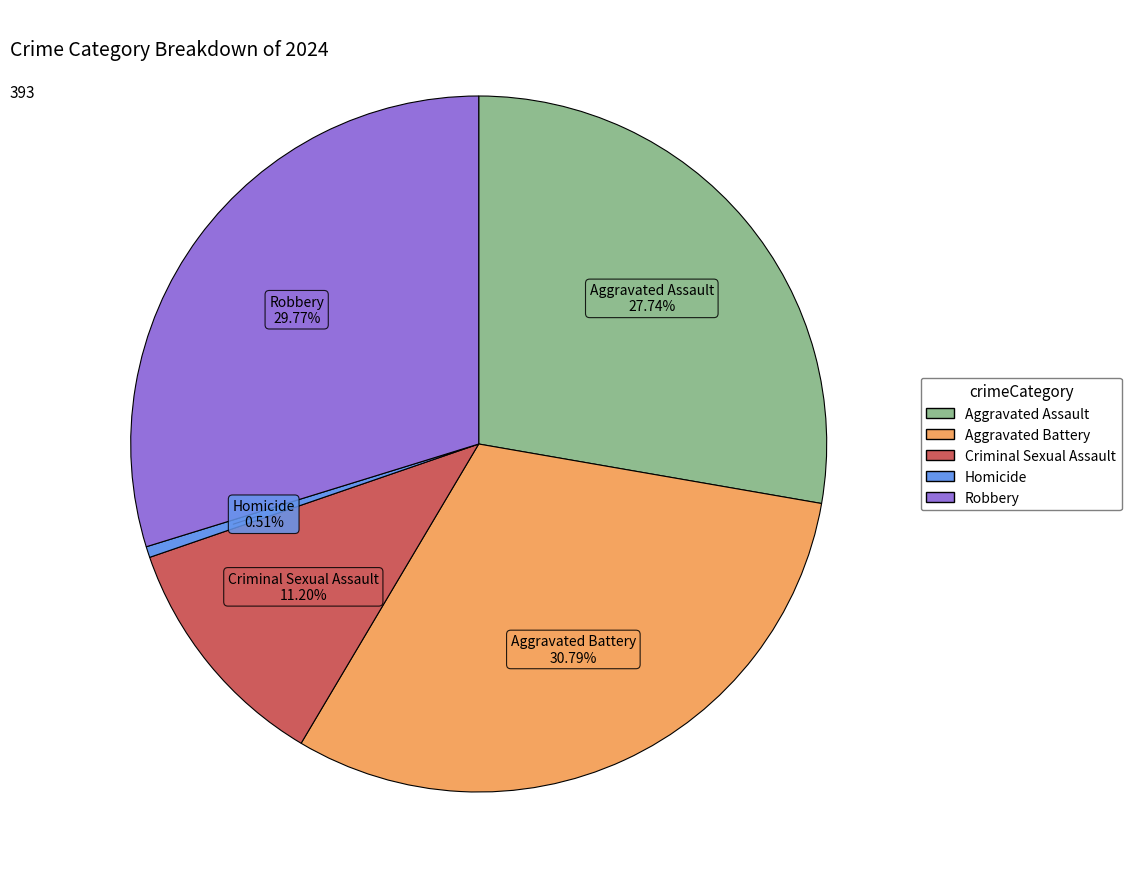

Which category has the biggest portion of the pie?

Aggravated Battery